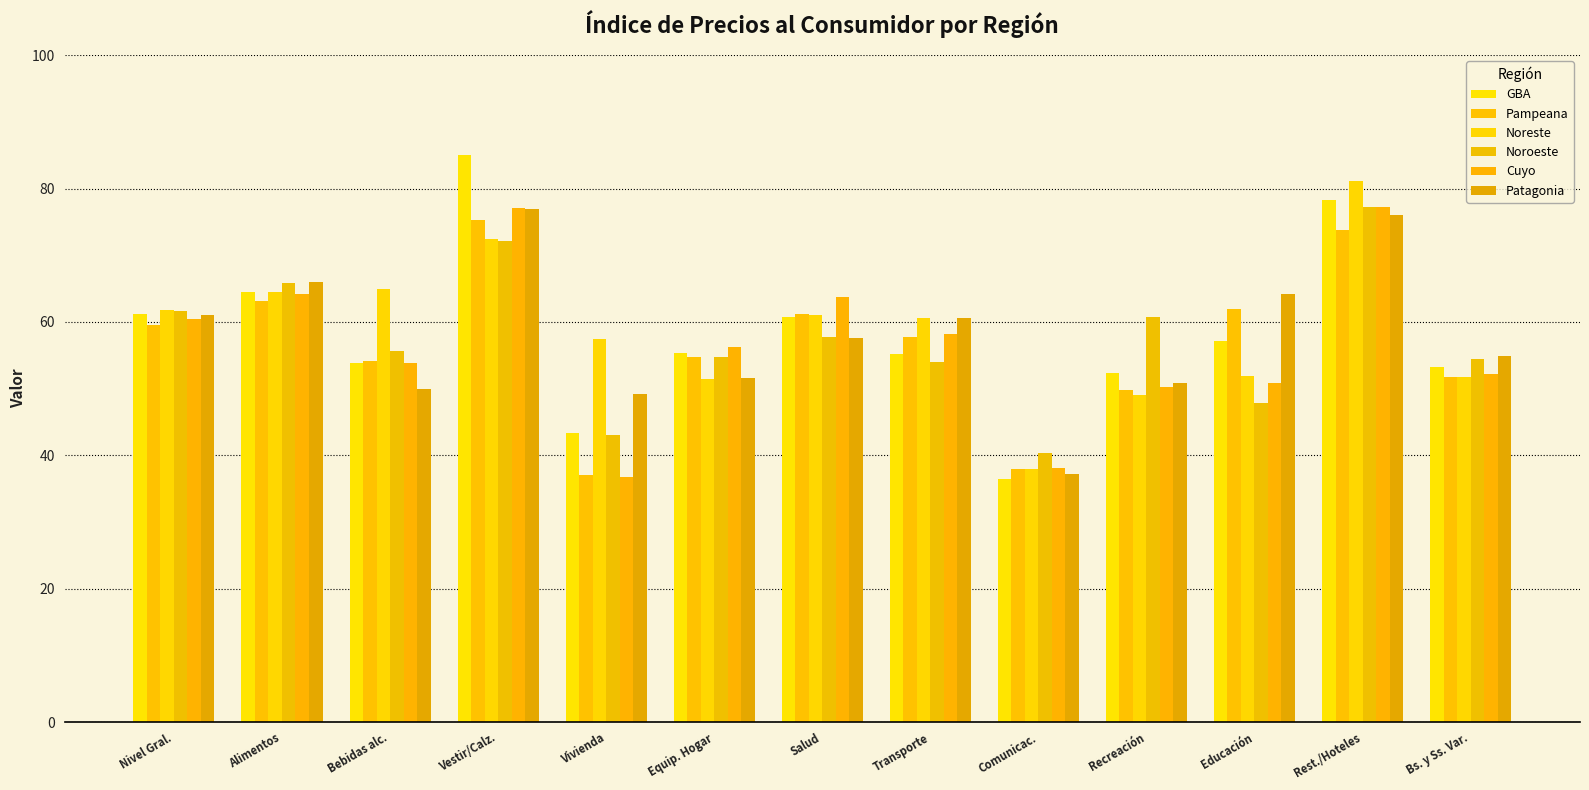

The Cuyo series shows 63.7 at Salud. True or false?

True